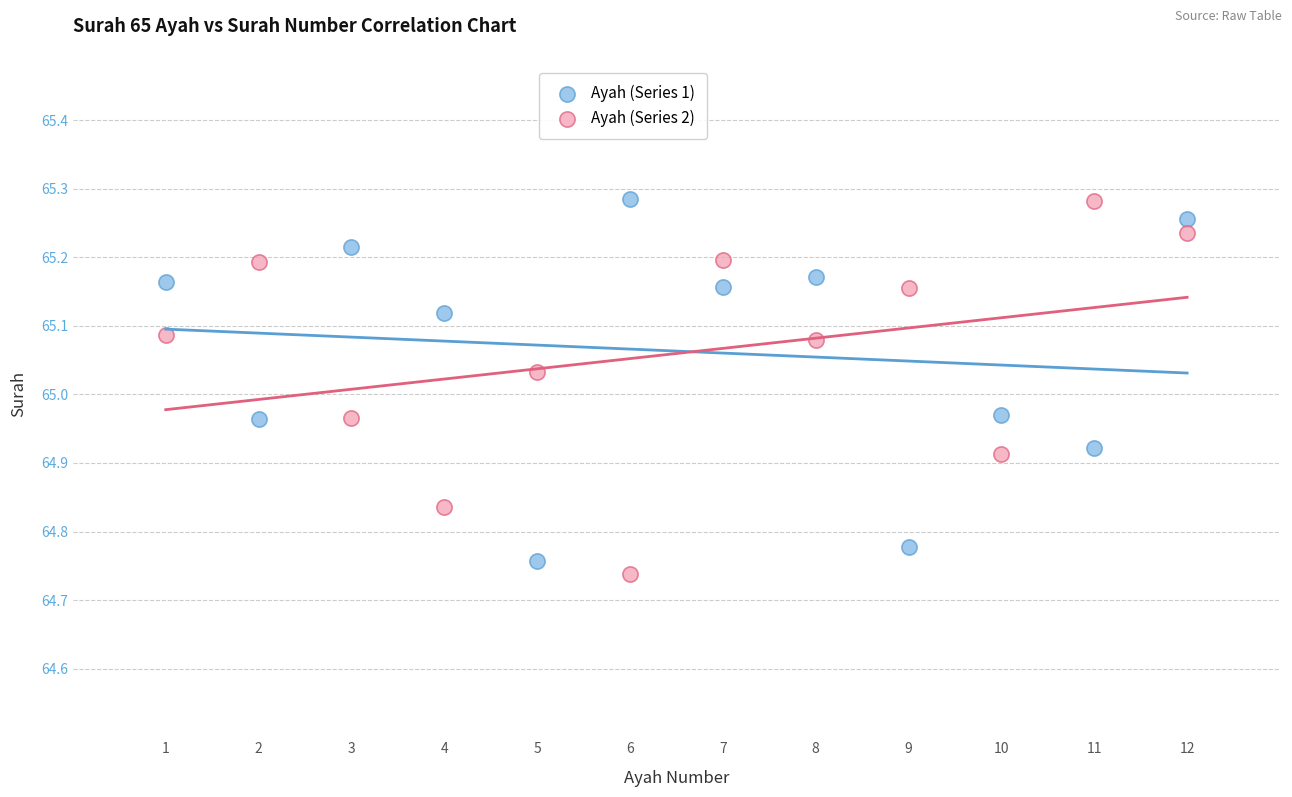

Across all data points, what is the range of X values (max minus min)?

11.0